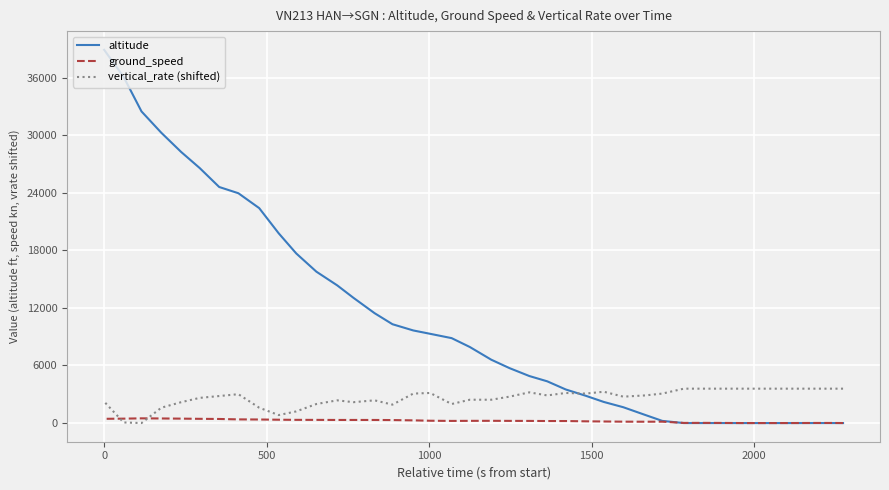

What are all the series names shown in the legend?

altitude, ground_speed, vertical_rate (shifted)